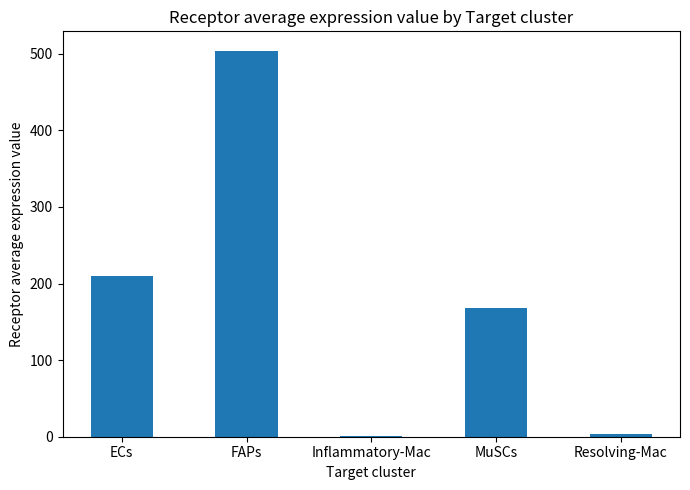

Are the bars horizontal?

No